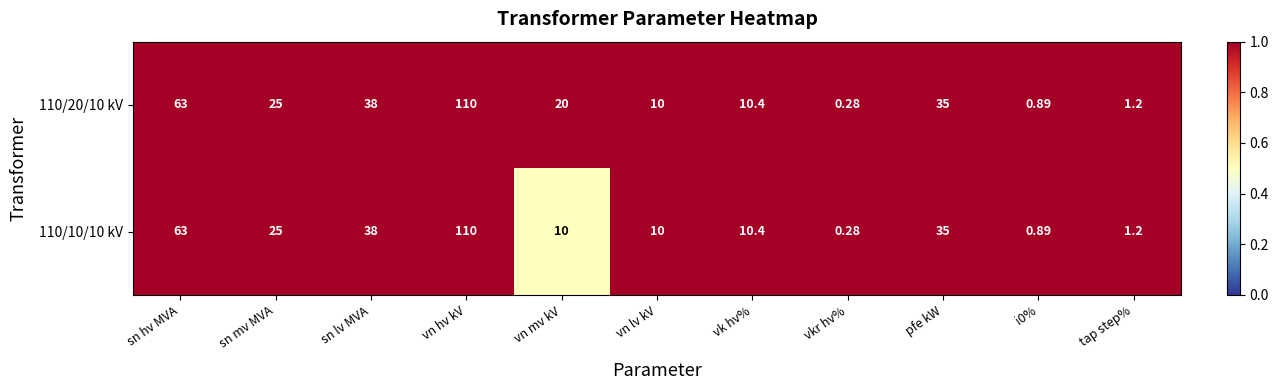

How many series are shown in this chart?

2